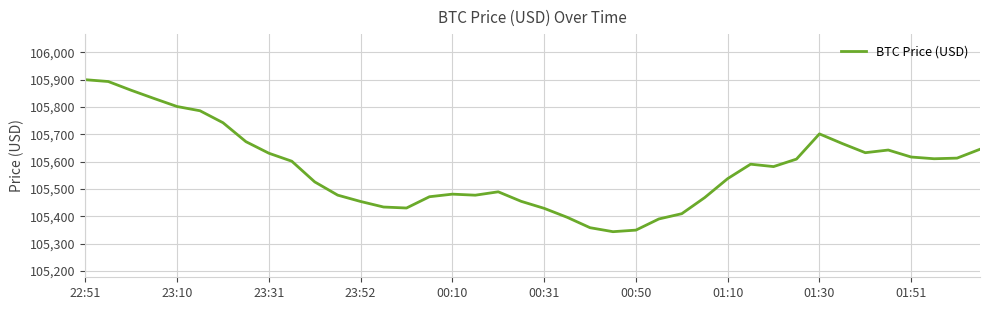

What is the smallest value displayed?

105344.3